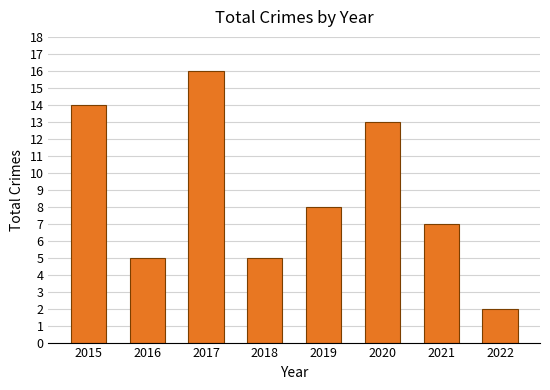

What is the sum of the values at 2016 and 2015?

19